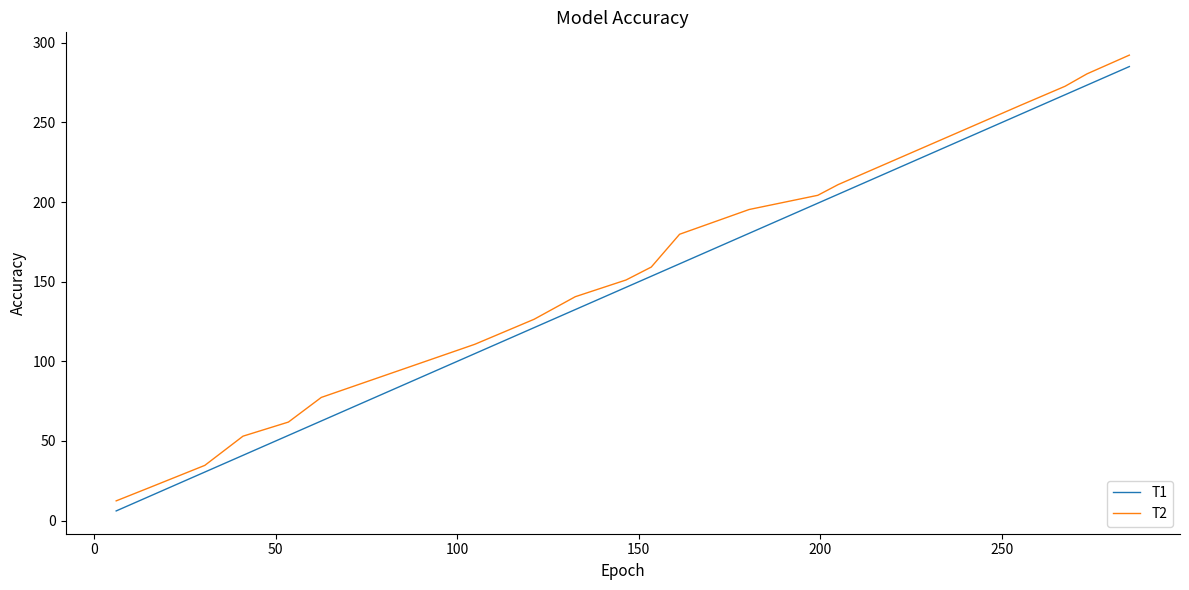

What is the greatest value displayed?

292.2